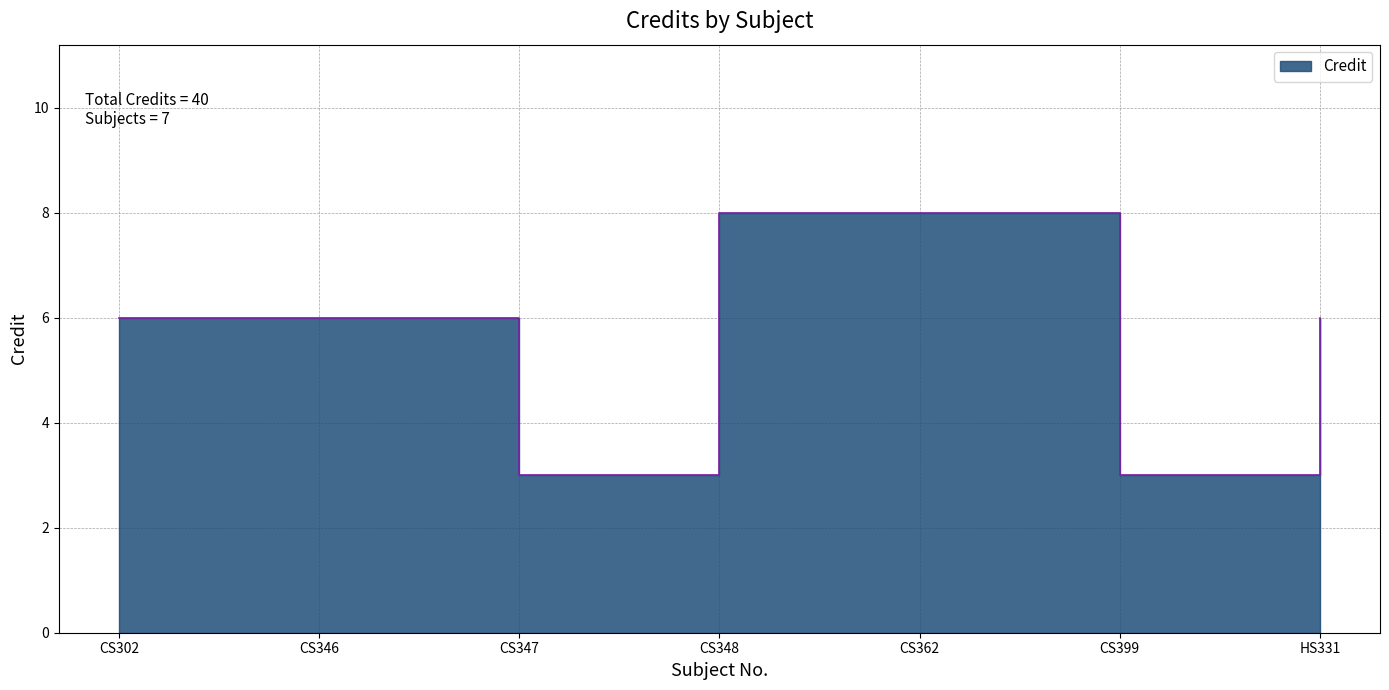

What is the sum of the values at CS346 and CS302?

12